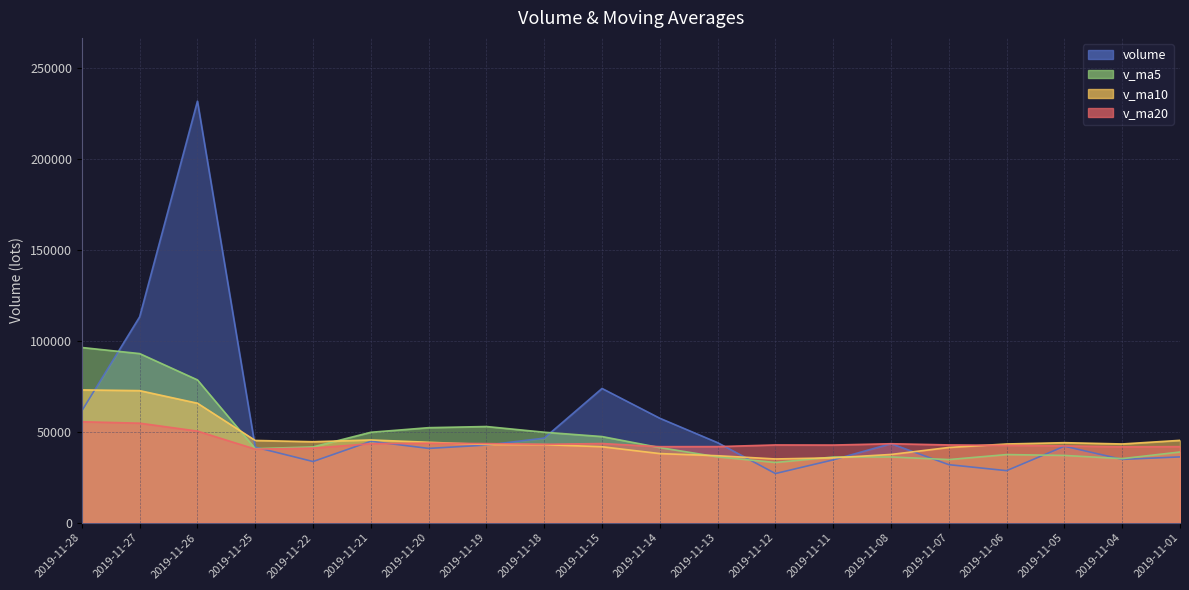

Reading right to left, list all the values displayed in this chart.

volume: 36178.0	34807.3	42032.1	28613.2	31908.4	43446.7	34552.0	27029.2	44001.4	57417.2	73790.7	46491.0	42671.0	40838.5	44756.7	33628.1	41549.6	231711.8	113147.5	61473.6
v_ma5: 38875.7	35229.5	36985.9	37456.1	34707.8	36161.5	36110.5	33109.9	36187.5	41289.3	47358.1	49745.9	52874.2	52241.7	49709.6	41677.1	40688.8	78496.9	92958.8	96302.1
v_ma10: 45276.0	43283.8	43994.8	43277.0	41360.6	37518.6	35670.0	35047.9	36821.8	37998.5	41759.8	42928.2	42992.1	44214.6	45499.4	44517.6	45217.3	65685.6	72600.2	73005.9
v_ma20: 41827.8	41704.4	42212.4	42535.0	42755.9	43414.2	42692.7	42750.9	41833.0	41799.4	43517.9	43106.0	43493.5	43745.8	43430.0	41018.1	40443.7	50366.8	54711.0	55502.2